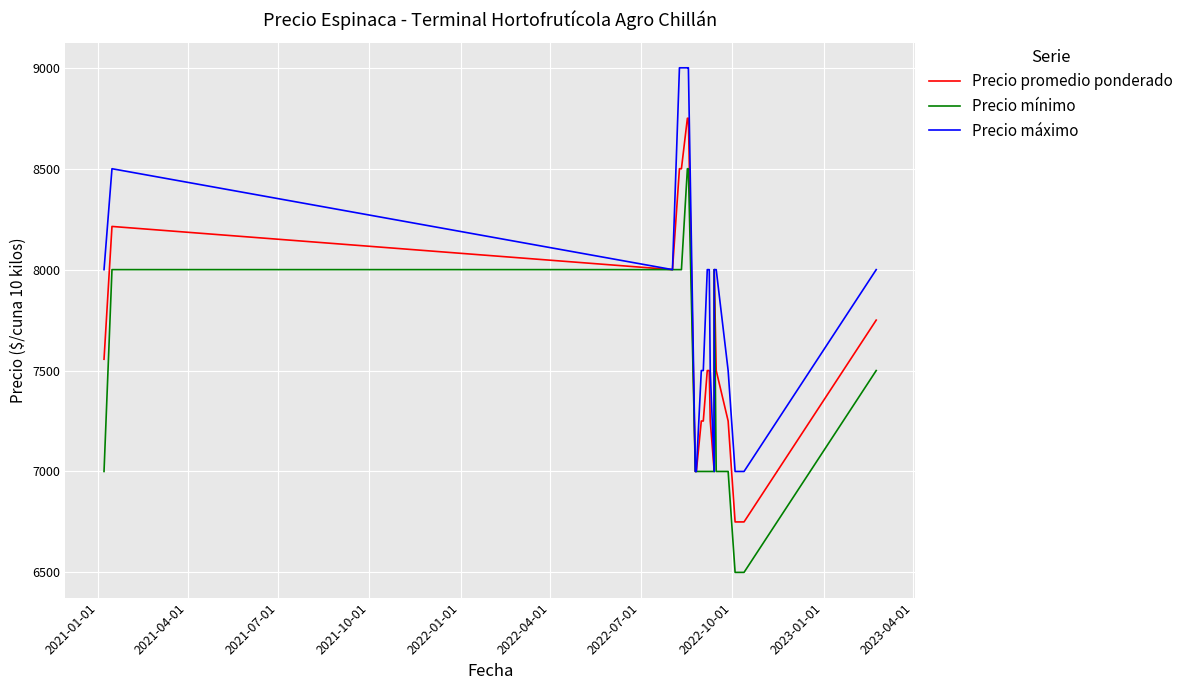

Reading left to right, what are all the values shown in this chart?

Precio promedio ponderado: 7556	8214	8000	8500	8500	8750	8750	7000	7000	7250	7250	7500	7500	7250	7000	8000	7500	7250	6750	6750	6750	6750	7750
Precio mínimo: 7000	8000	8000	8000	8000	8500	8500	7000	7000	7000	7000	7000	7000	7000	7000	8000	7000	7000	6500	6500	6500	6500	7500
Precio máximo: 8000	8500	8000	9000	9000	9000	9000	7000	7000	7500	7500	8000	8000	7500	7000	8000	8000	7500	7000	7000	7000	7000	8000